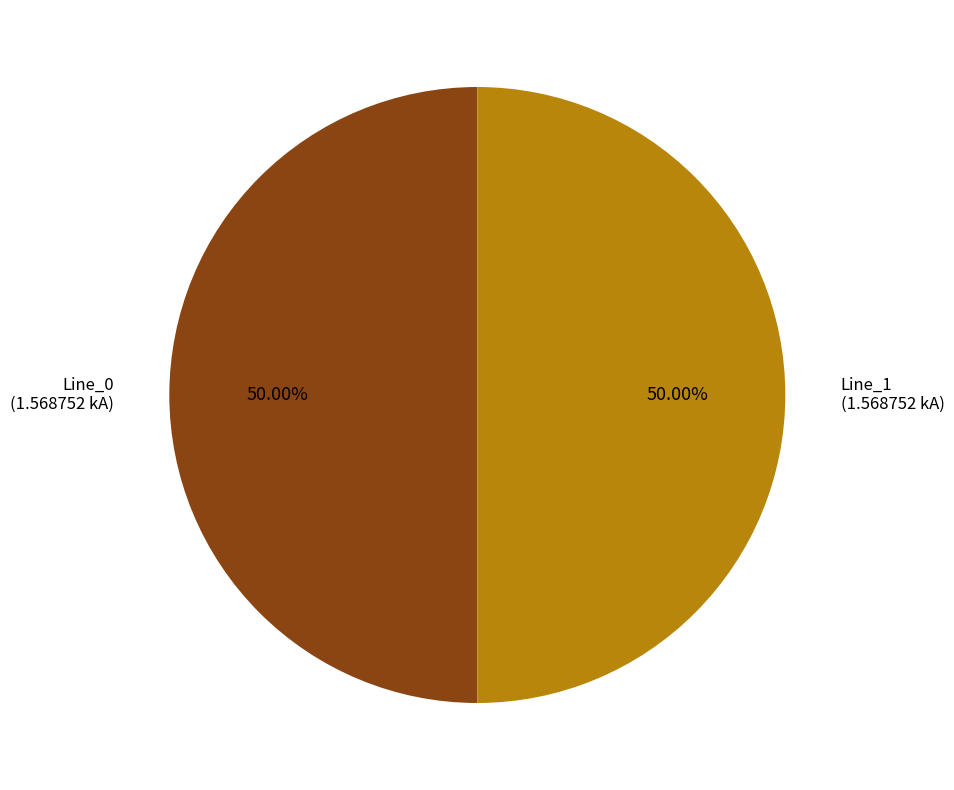

To the nearest percent, what is the difference between the largest and smallest slice percentages?

0%